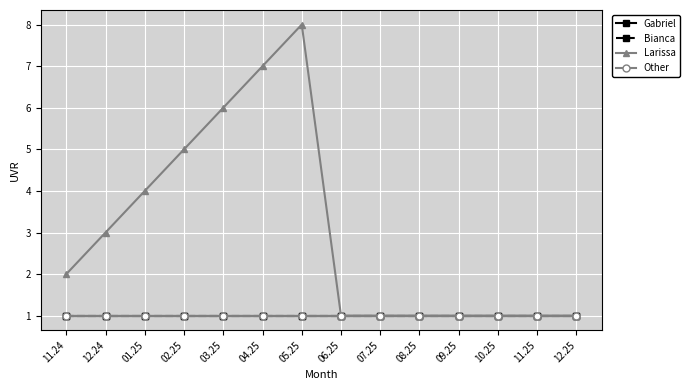

List the series in order of their peak value, highest first.

Larissa, Gabriel, Bianca, Other